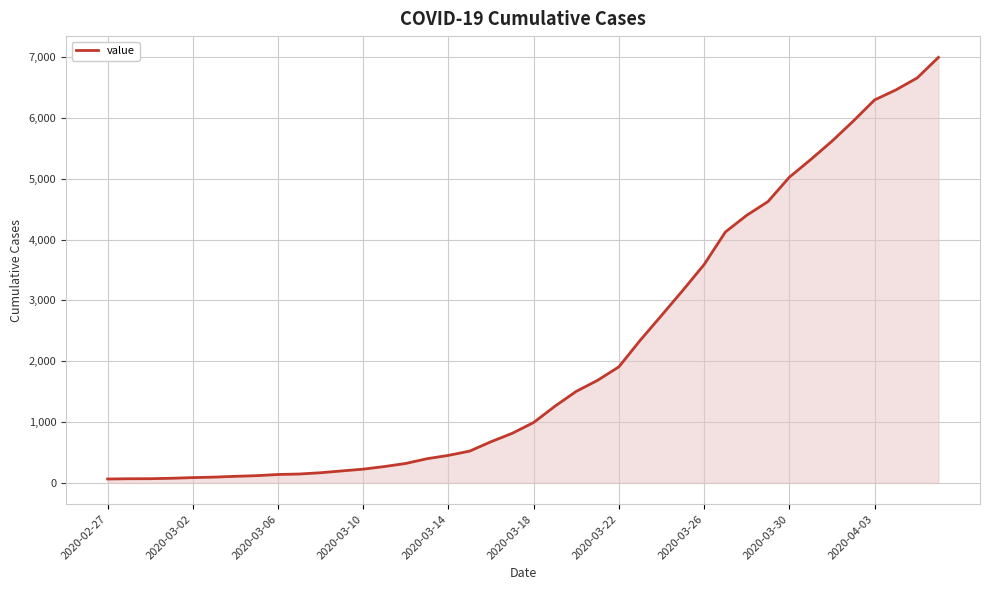

How many lines are shown in the chart?

1